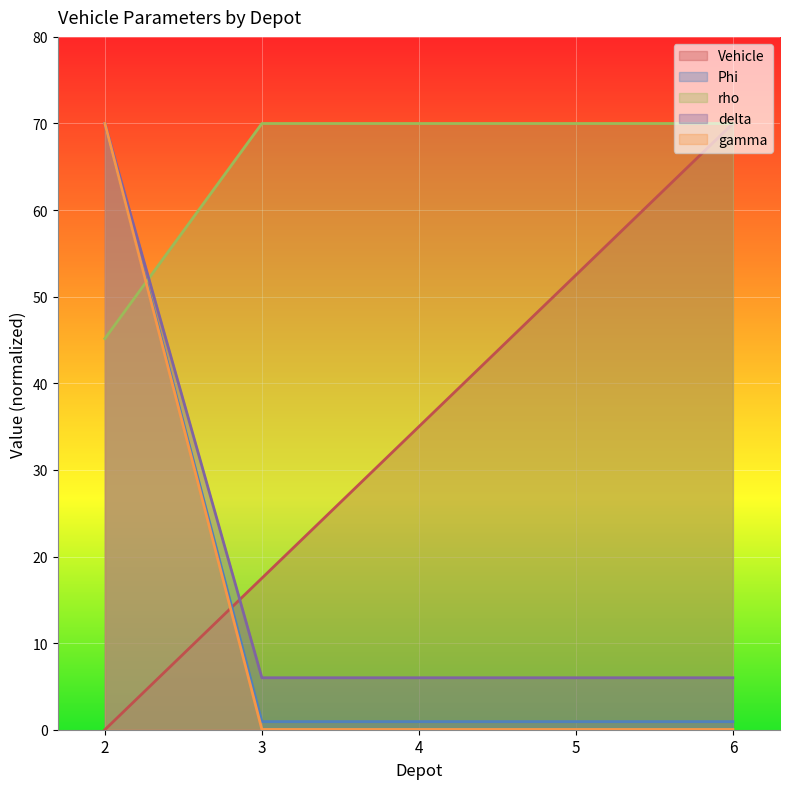

Reading right to left, transcribe all the data shown in this chart.

Vehicle: 70.0	52.5	35.0	17.5	0.0
Phi: 70.0	70.0	70.0	70.0	45.2
rho: 0.9	0.9	0.9	0.9	70.0
delta: 6.0	6.0	6.0	6.0	70.0
gamma: 0.0	0.0	0.0	0.0	70.0